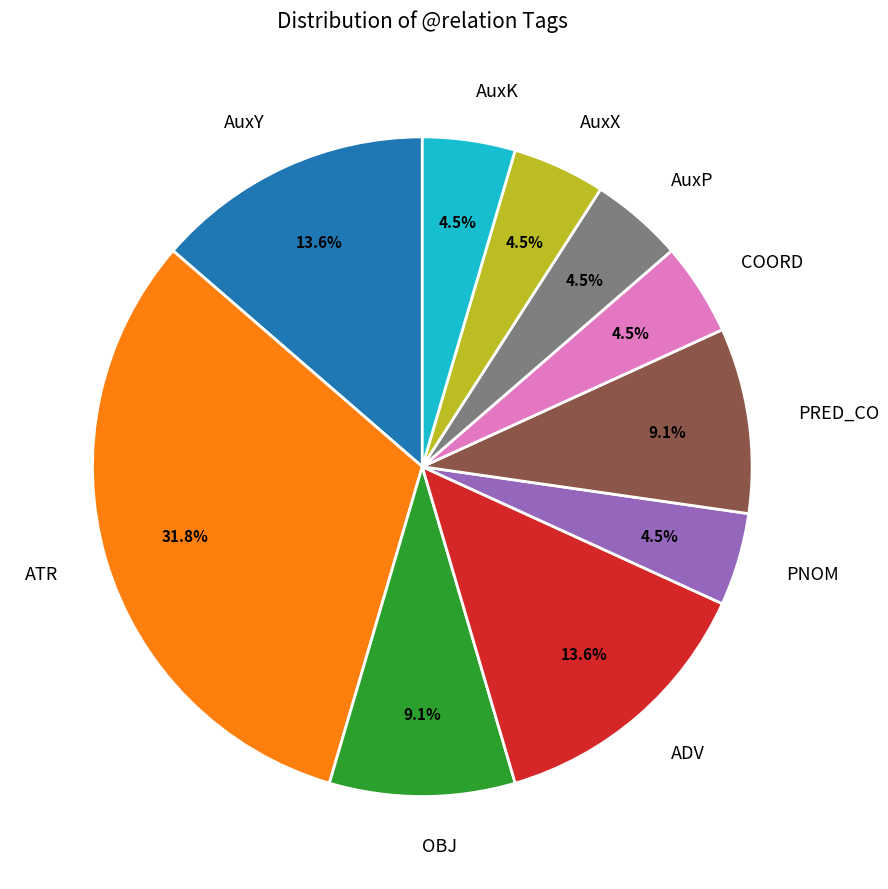

Do ADV and AuxP together represent more than half of the pie?

No